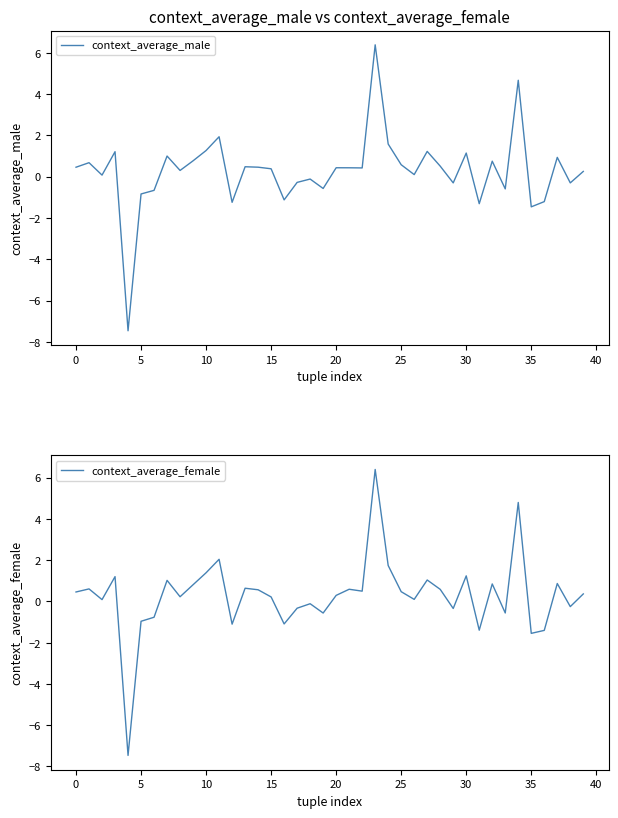

The value of context_average_male at 10 is 0.7. True or false?

False